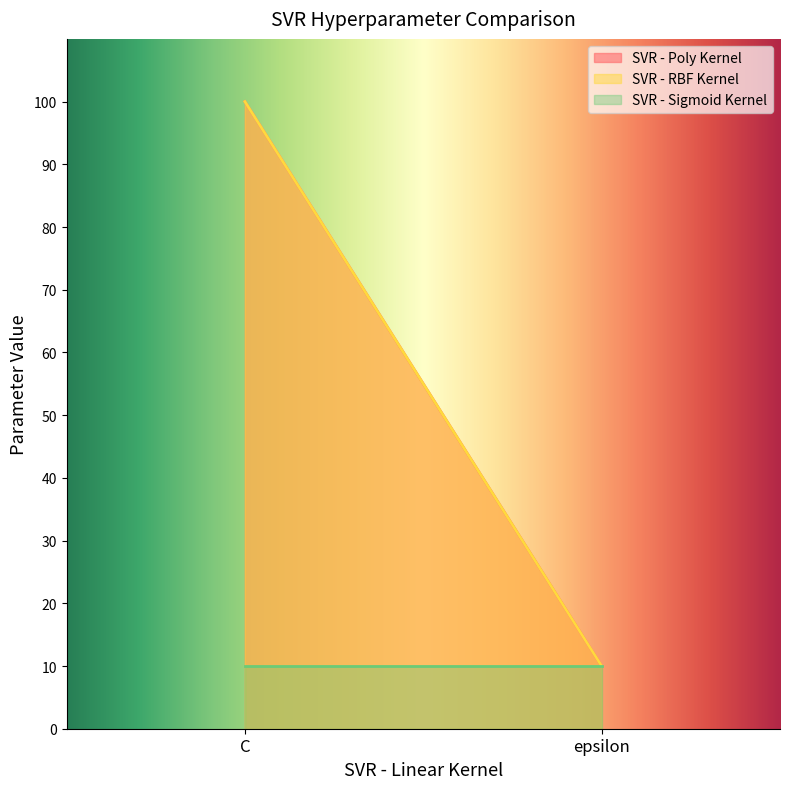

What is the total value across all series at epsilon?

30